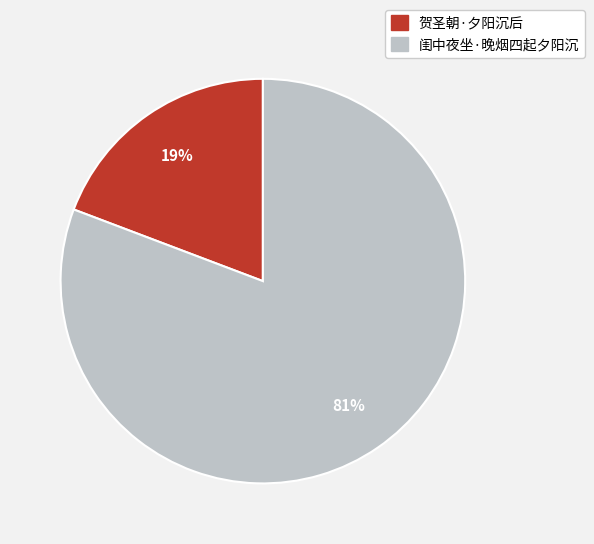

What is the ratio of the value at 贺圣朝·夕阳沉后 to the value at 闺中夜坐·晚烟四起夕阳沉?

0.2